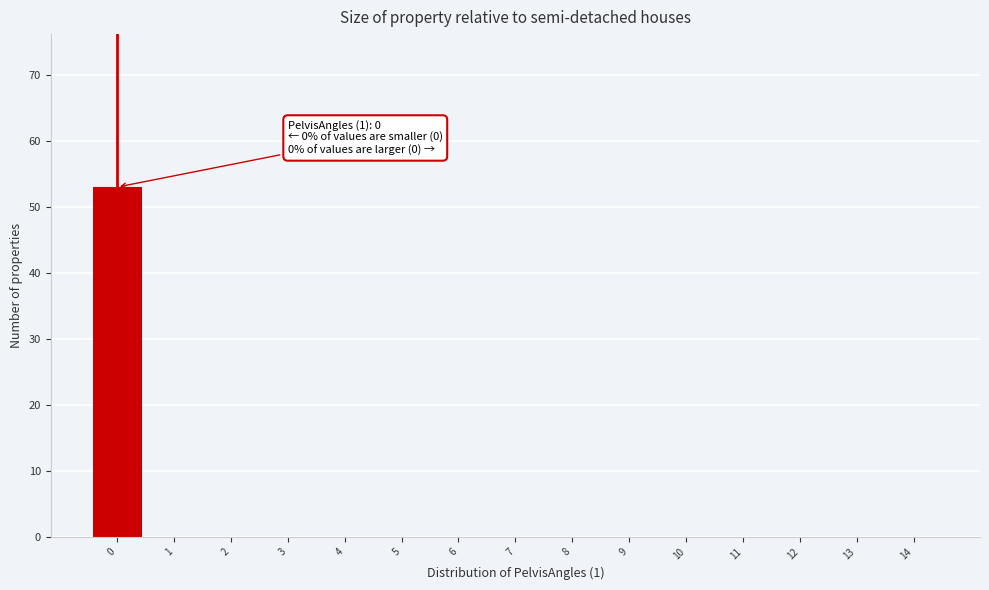

Which range on the x-axis has the tallest bar?

-0.5 to 0.5